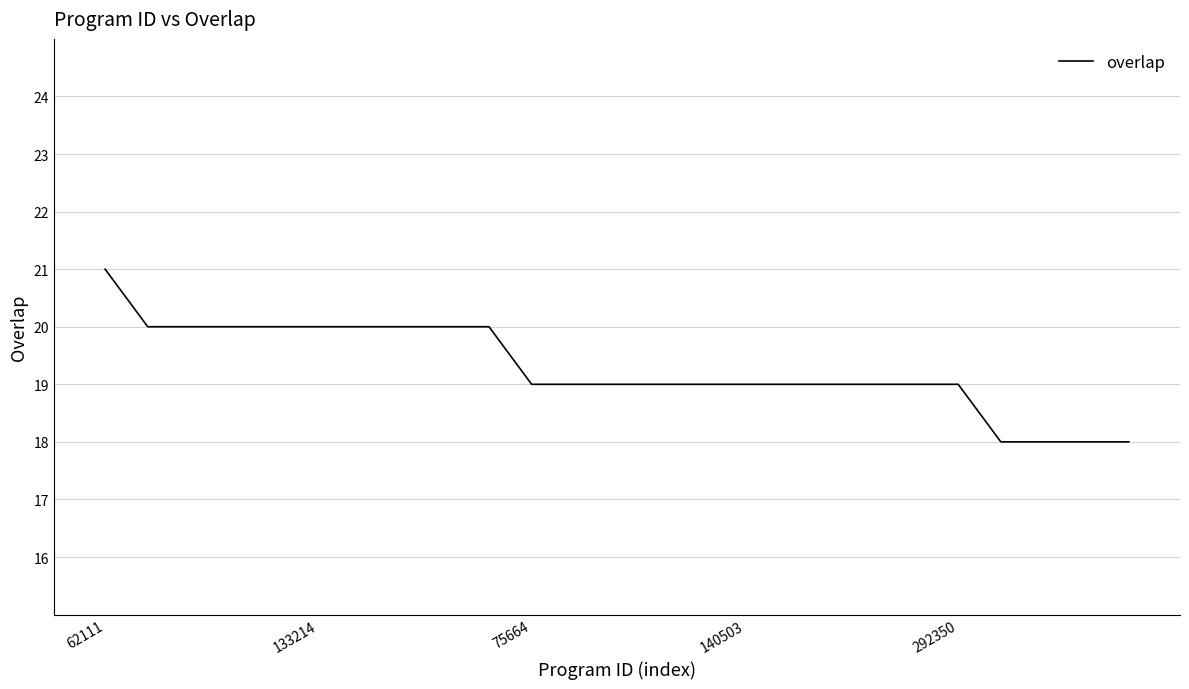

Count the values in the range 19 to 20.

20